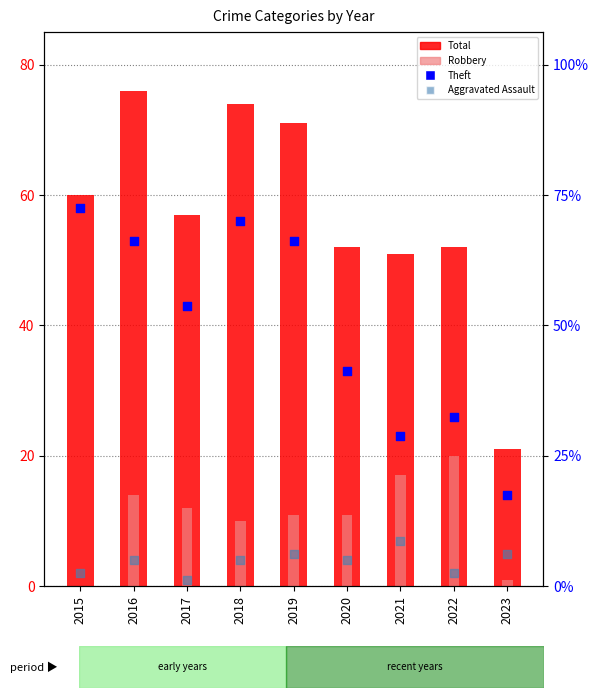

Which series contains the lowest Y value?

Robbery